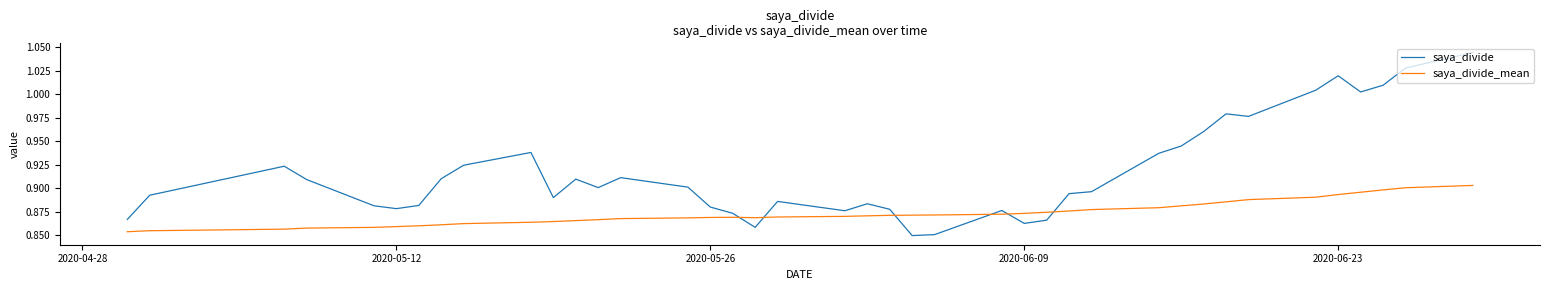

Which series has the largest range (max minus min)?

saya_divide